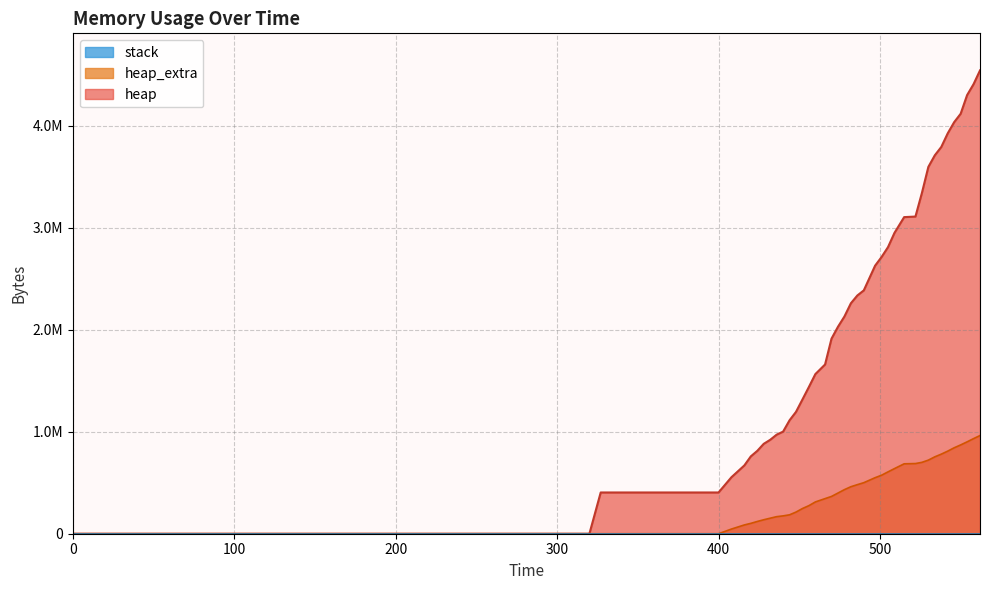

Does the chart have visible grid lines?

Yes